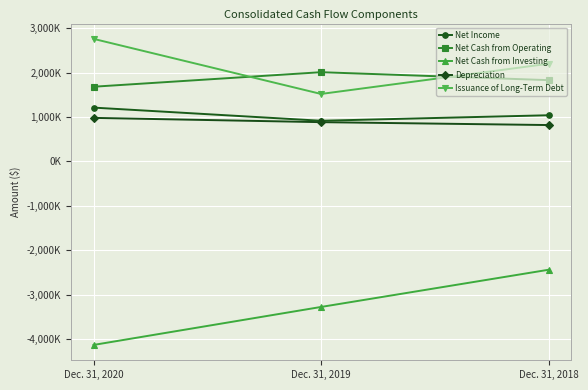

What is the difference between the highest and lowest values at Dec. 31, 2020?

6889275